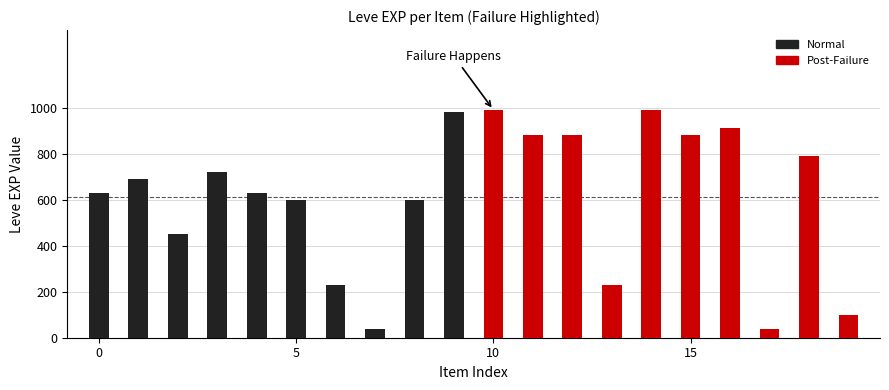

What is the value of the 1st bar from the left?

630